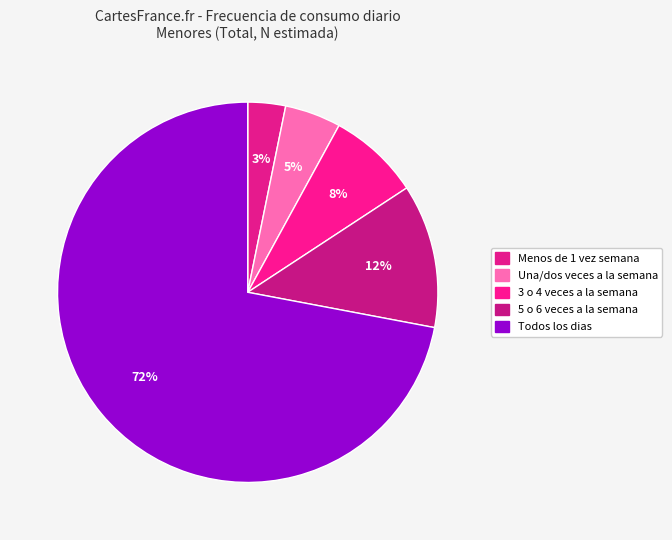

Count the number of slices in the pie.

5